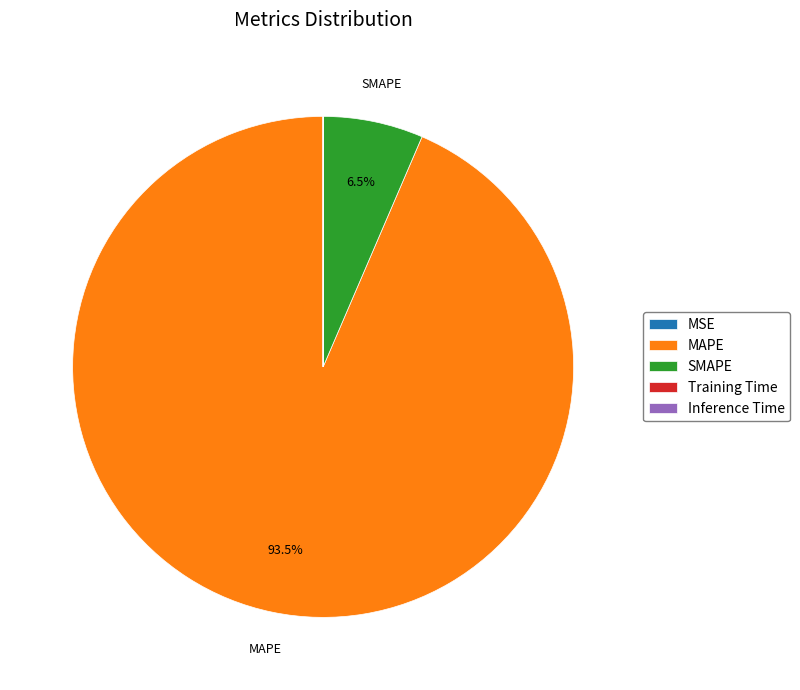

Which slice represents more than half of the pie?

MAPE